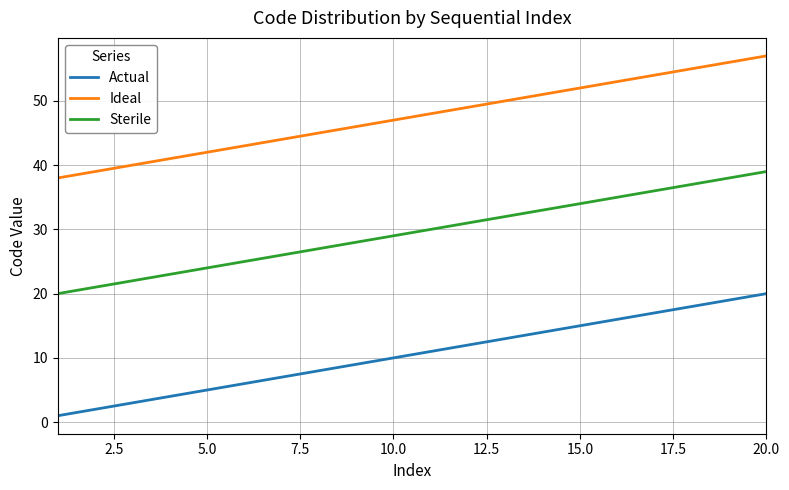

List the series in order of their overall mean, lowest first.

Actual, Sterile, Ideal